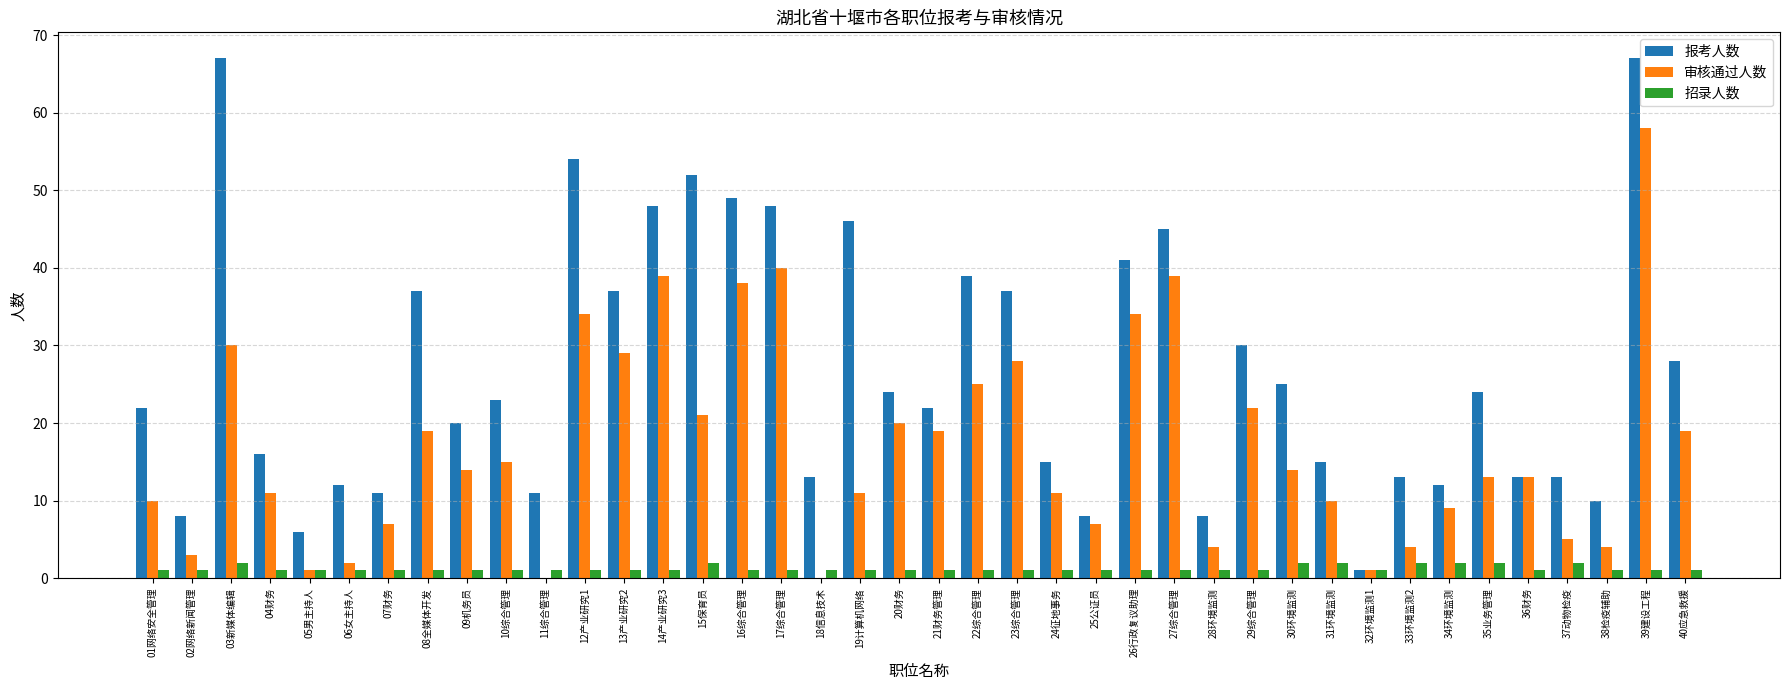

Is it true that 招录人数 equals 1 at 38检疫辅助?

True